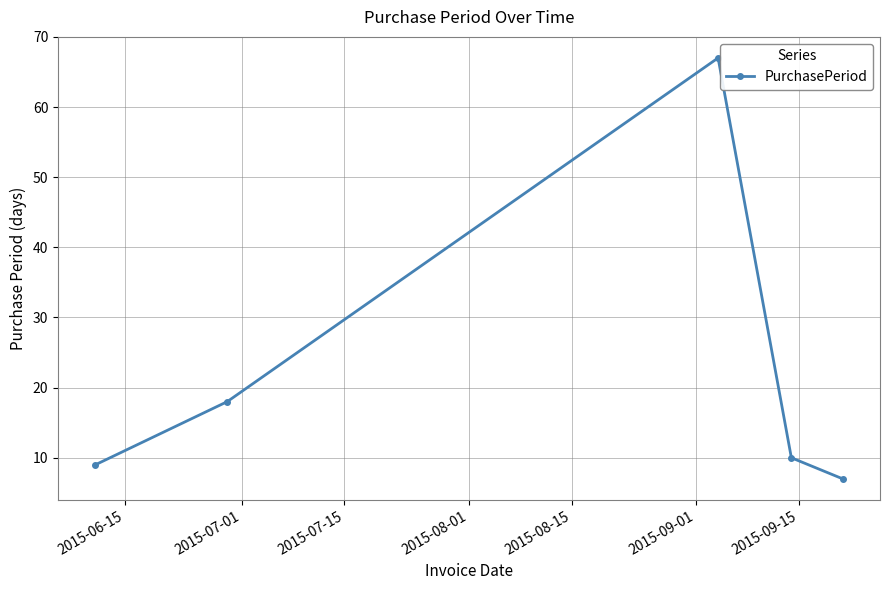

What is the difference between the maximum and minimum values?

60